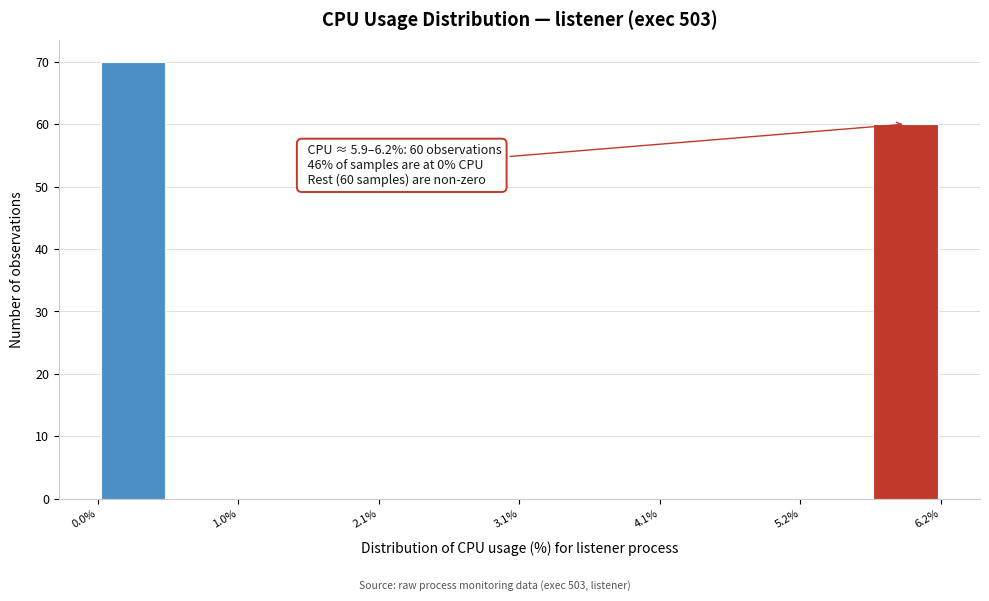

Around what value on the x-axis is the tallest bar? Give the approximate position of its centre, as read against the axis.

0.2